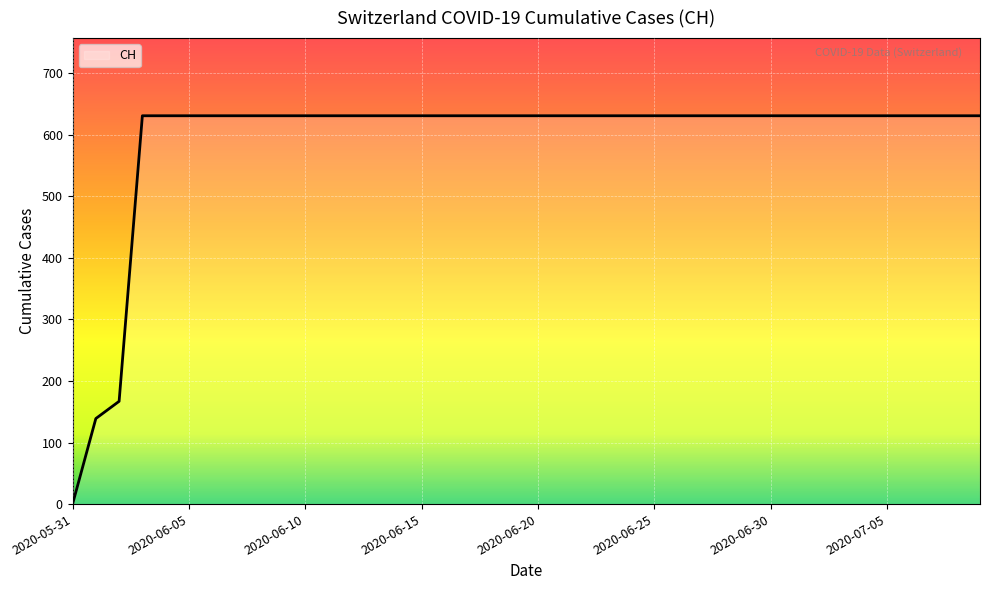

What is the sum of all values?

23653